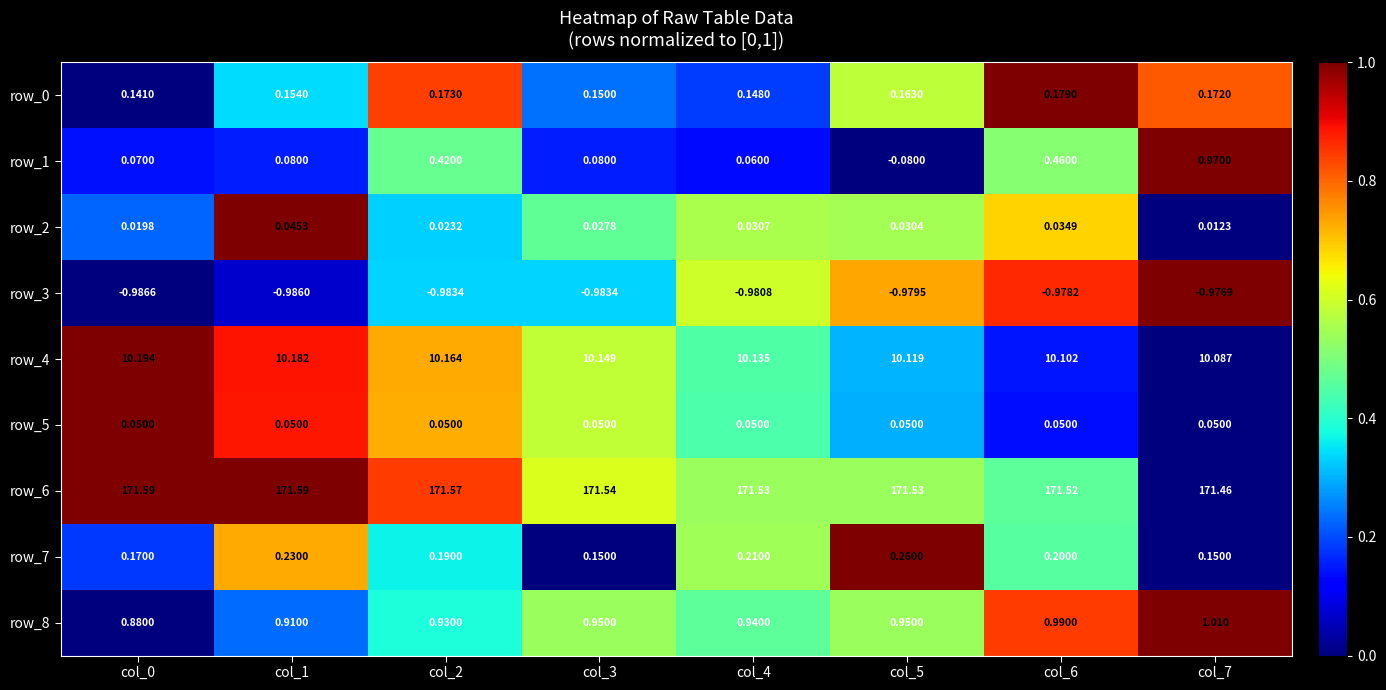

How many distinct data groups are displayed?

9